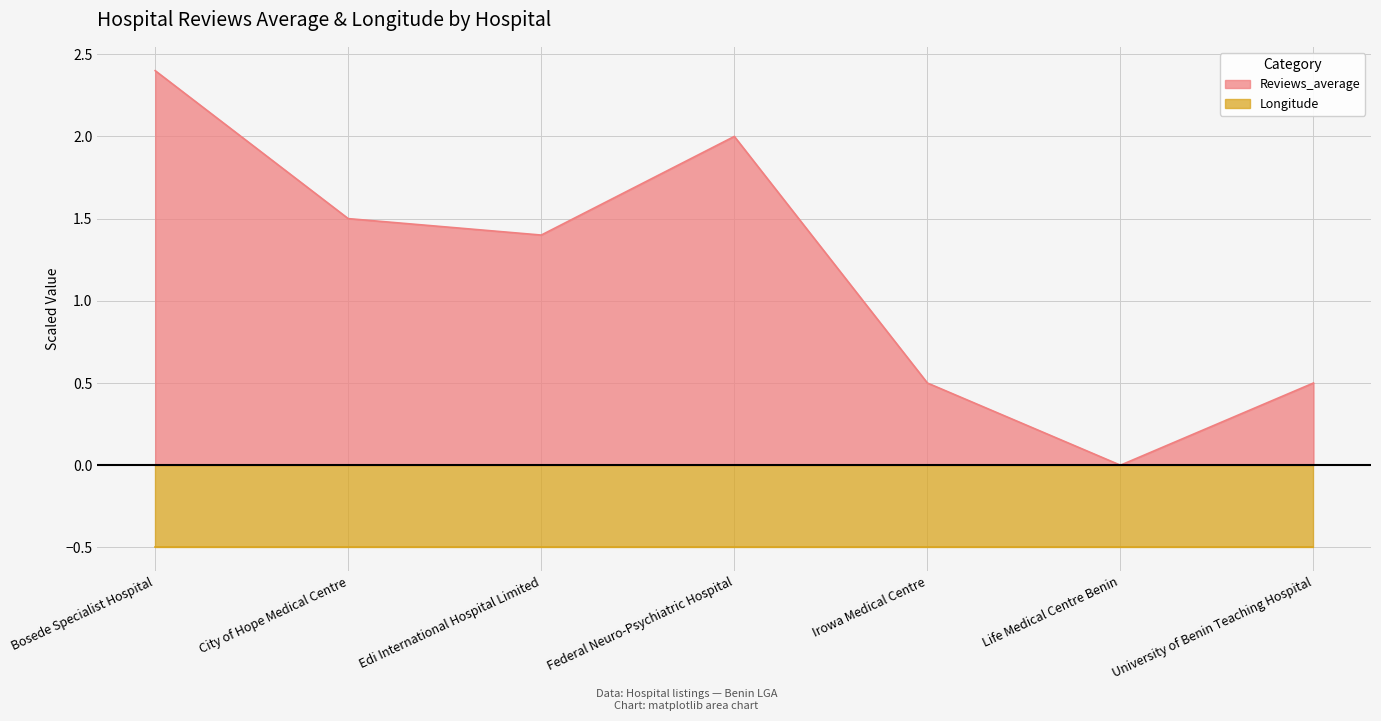

What is the sum of all values?

8.3